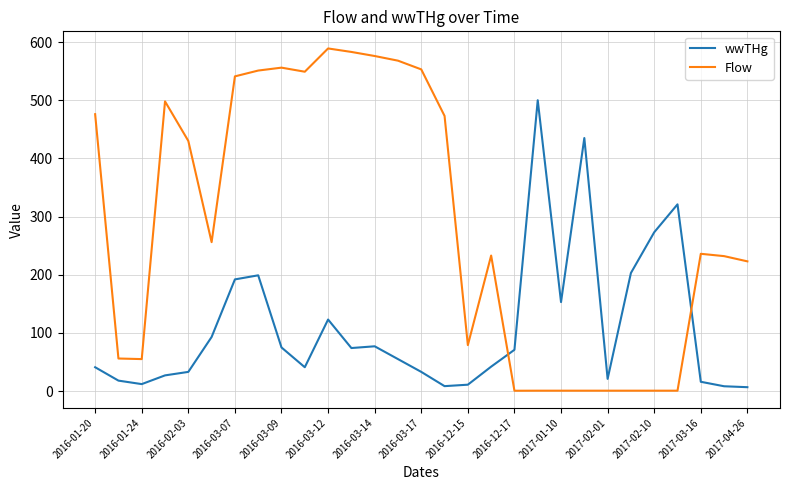

How many series are shown in this chart?

2